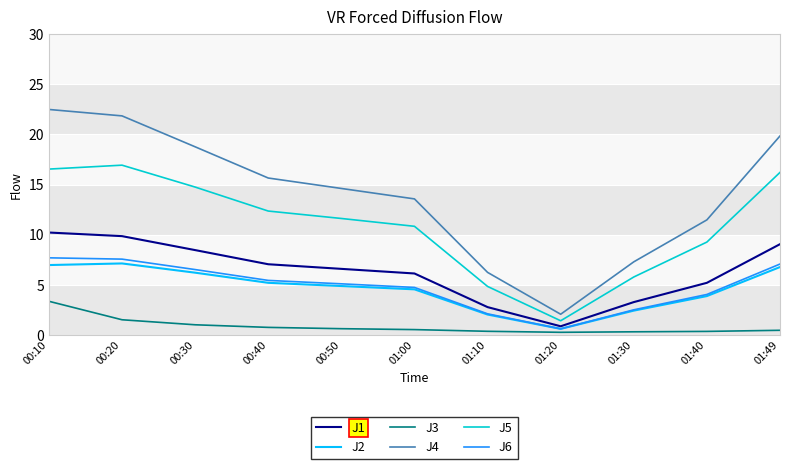

At how many categories does at least one series exceed 13?

7